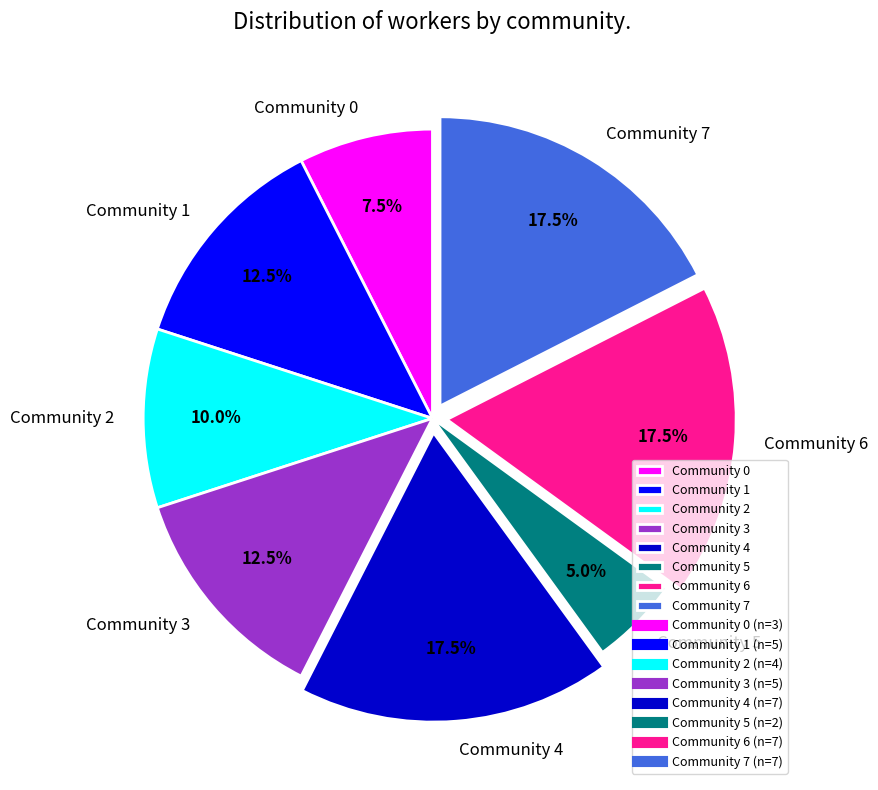

Which has a higher value, Community 6 or Community 1?

Community 6